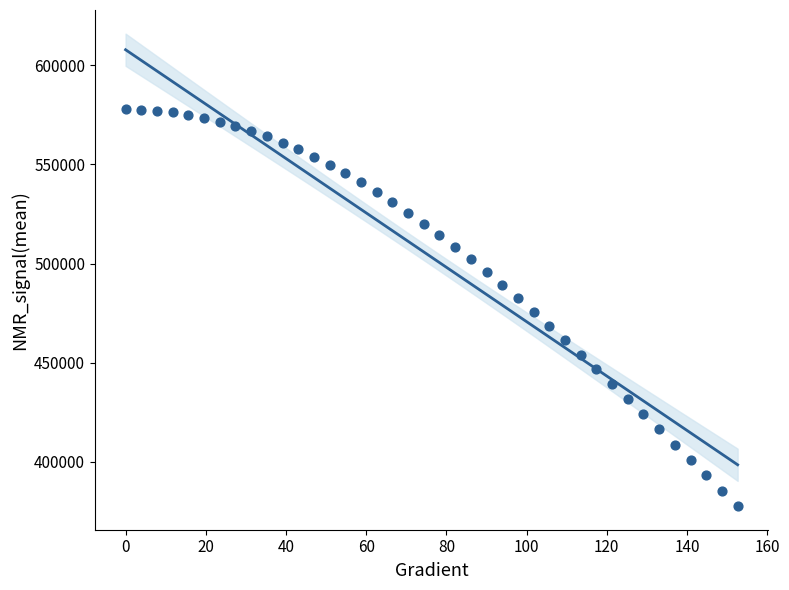

What is the range of X values (max minus min)?

152.6